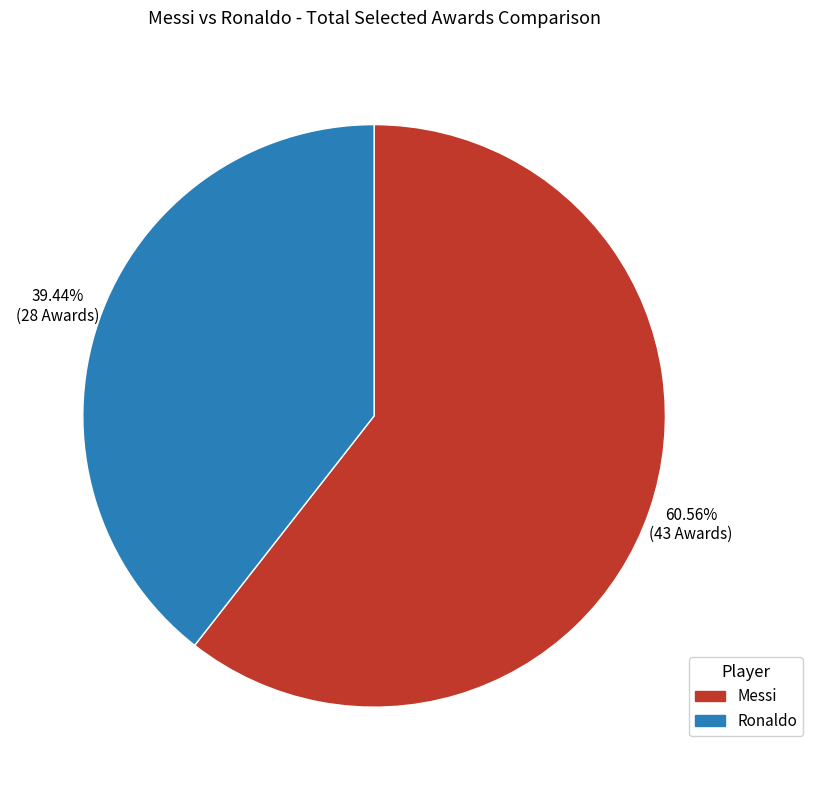

Is there a majority slice in this chart?

Yes